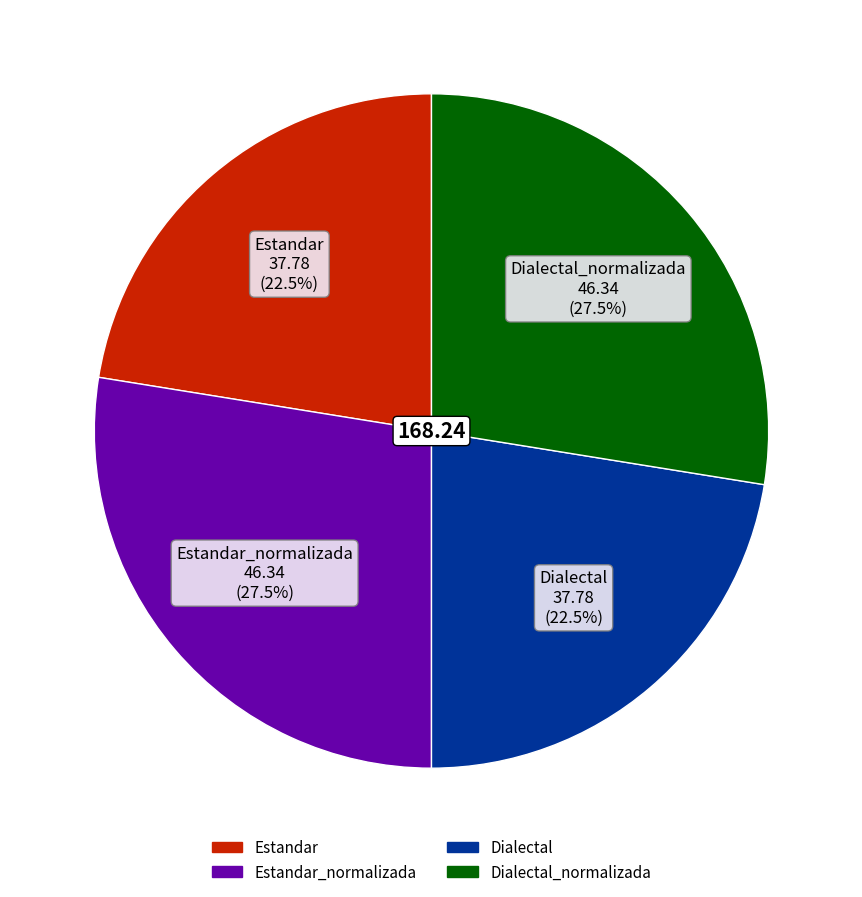

How many segments does this pie chart have?

4